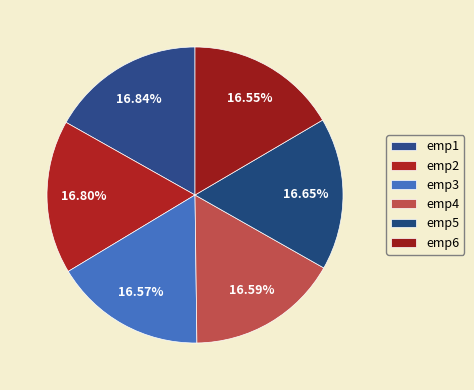

What percentage is the emp6 slice, to the nearest percent?

17%